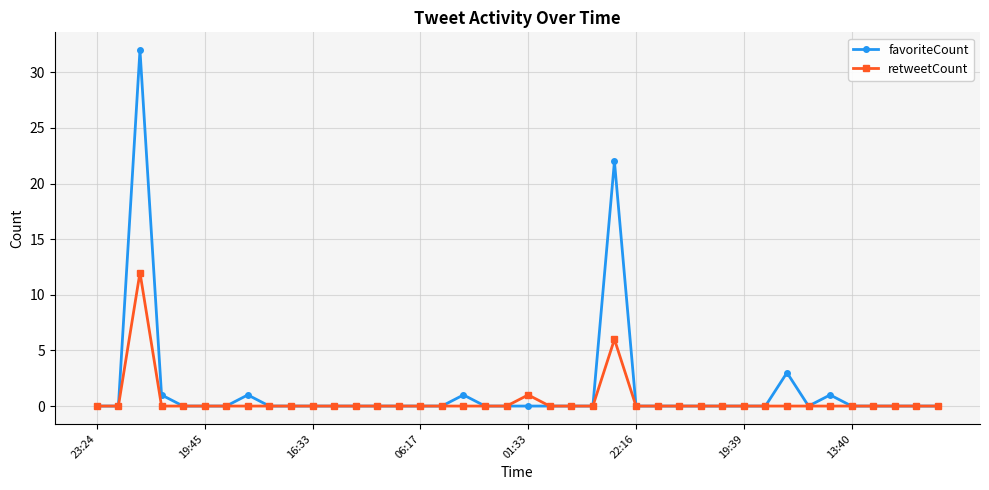

Which series has the largest range (max minus min)?

favoriteCount